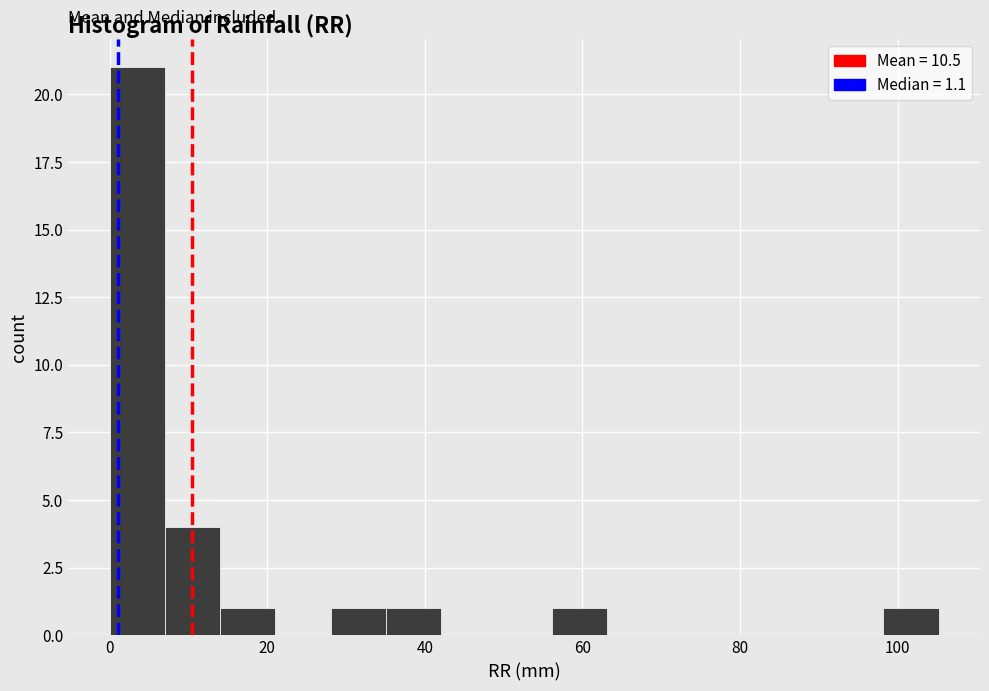

Around what value on the x-axis is the tallest bar? Give the approximate position of its centre, as read against the axis.

4